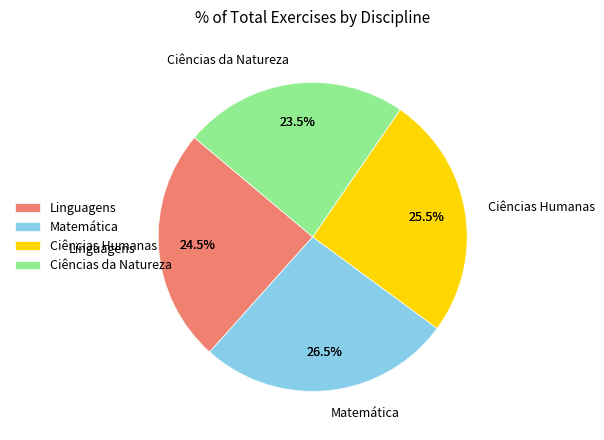

To the nearest percent, what portion does Linguagens represent?

24%